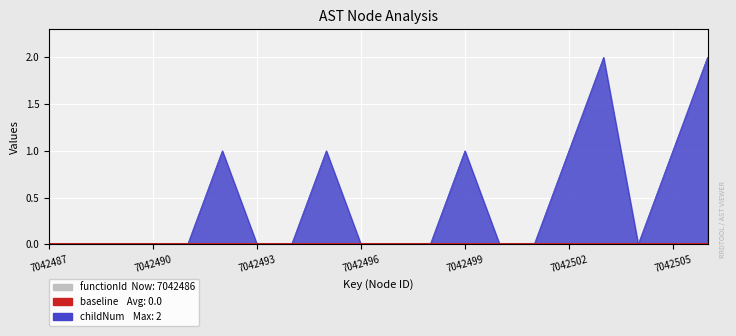

At which category does the chart reach its peak across all series?

7042503